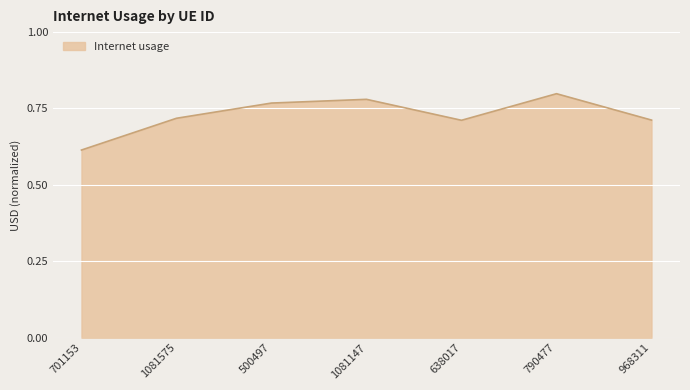

At which category does the data reach its first local valley?

638017